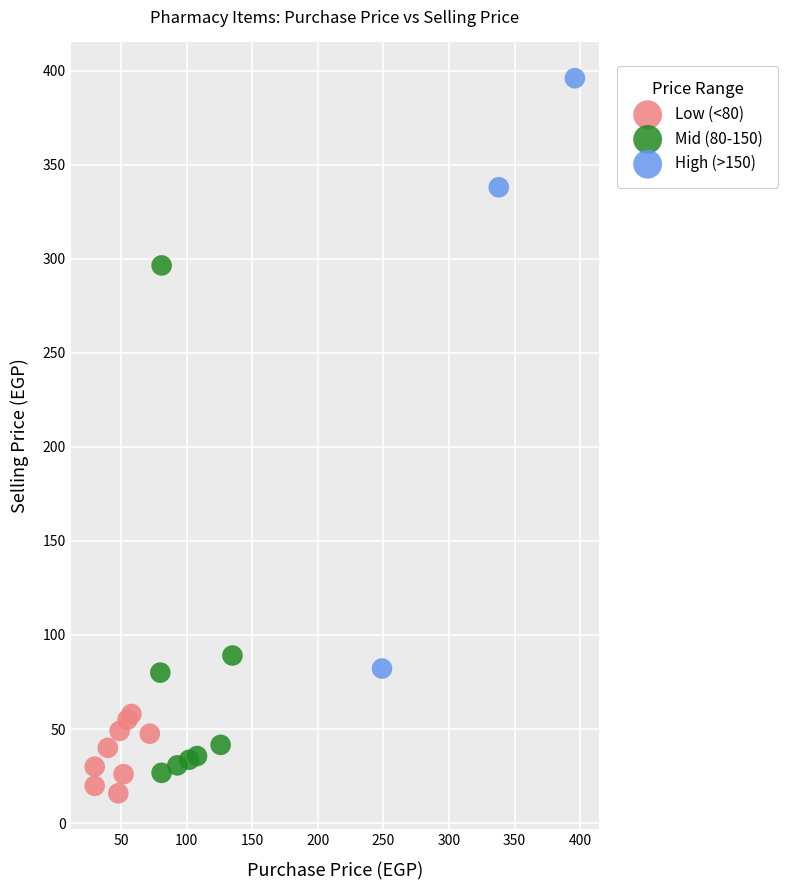

Which series contains the highest Y value?

High (>150)